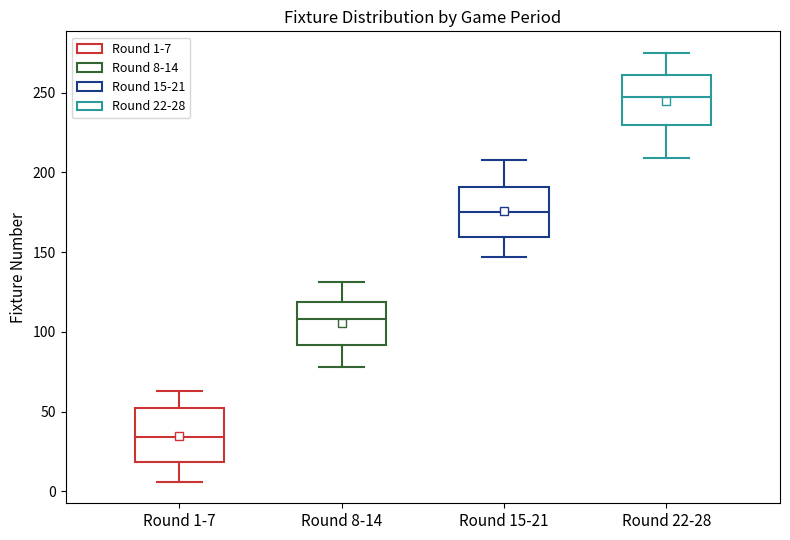

Reading left to right, transcribe this box plot: for each box, give where its median line is, the range the box spans, and where its two whiskers end, as read against the y-axis. The values are not printed on the chart, so give them approximately, as read against the axis.

Round 1-7: median 35, box 20 to 50, whiskers 5 to 65
Round 8-14: median 110, box 90 to 120, whiskers 80 to 130
Round 15-21: median 175, box 160 to 190, whiskers 145 to 210
Round 22-28: median 245, box 230 to 260, whiskers 210 to 275